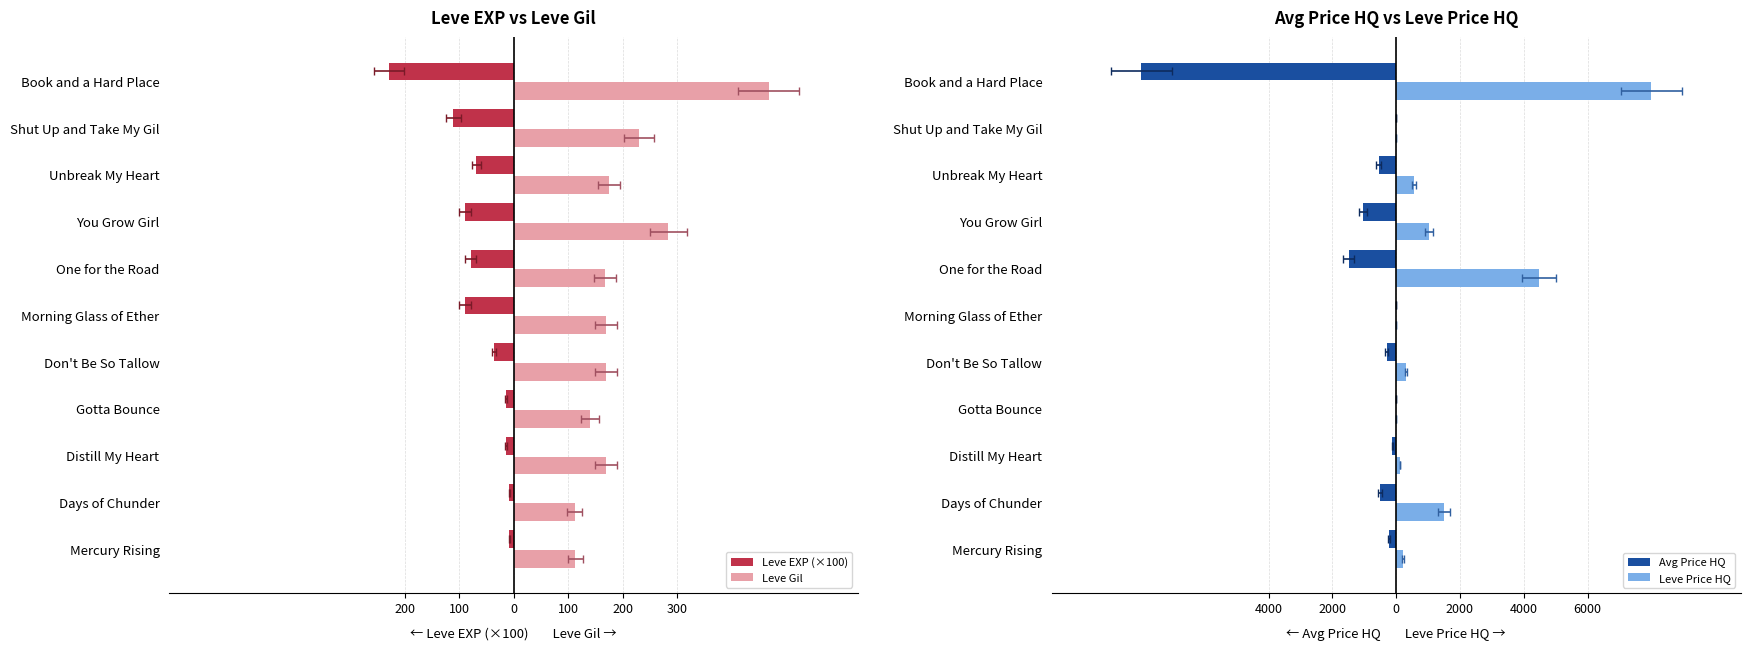

How many bars are there in each group?

4